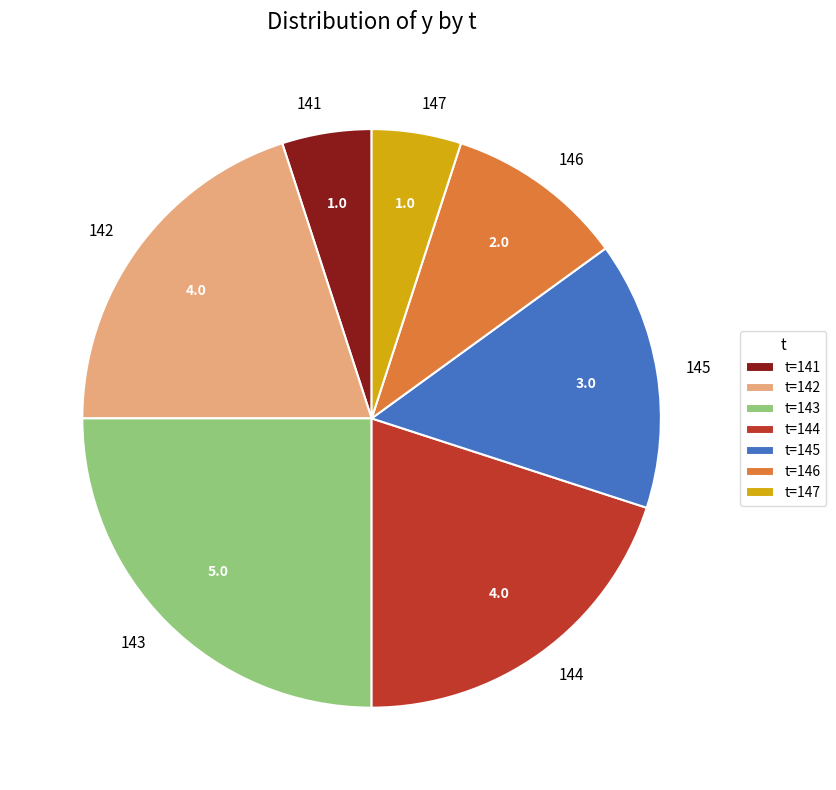

Which has a higher value, 145 or 141?

145